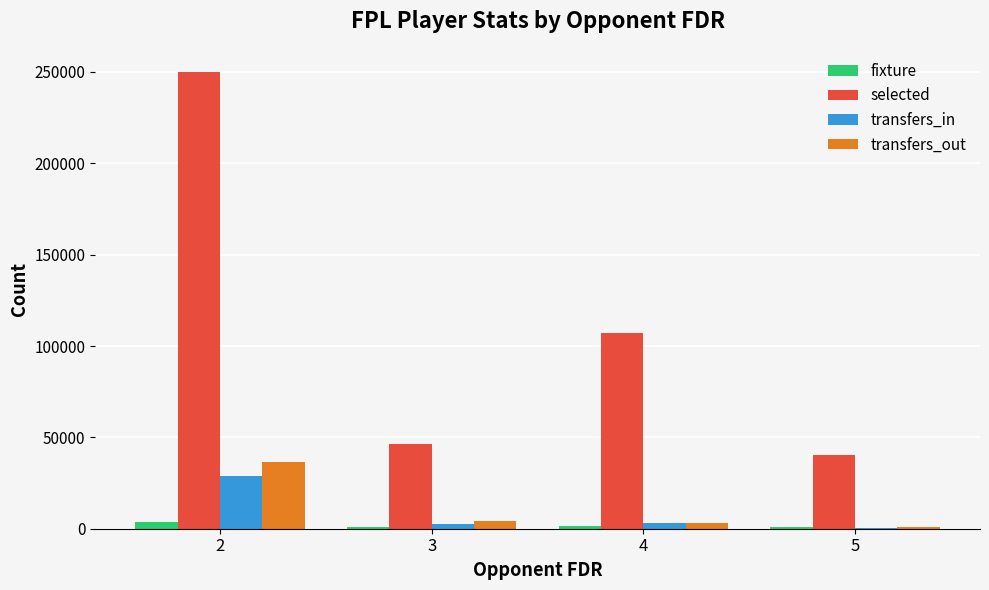

What is the maximum value for transfers_in?

28969